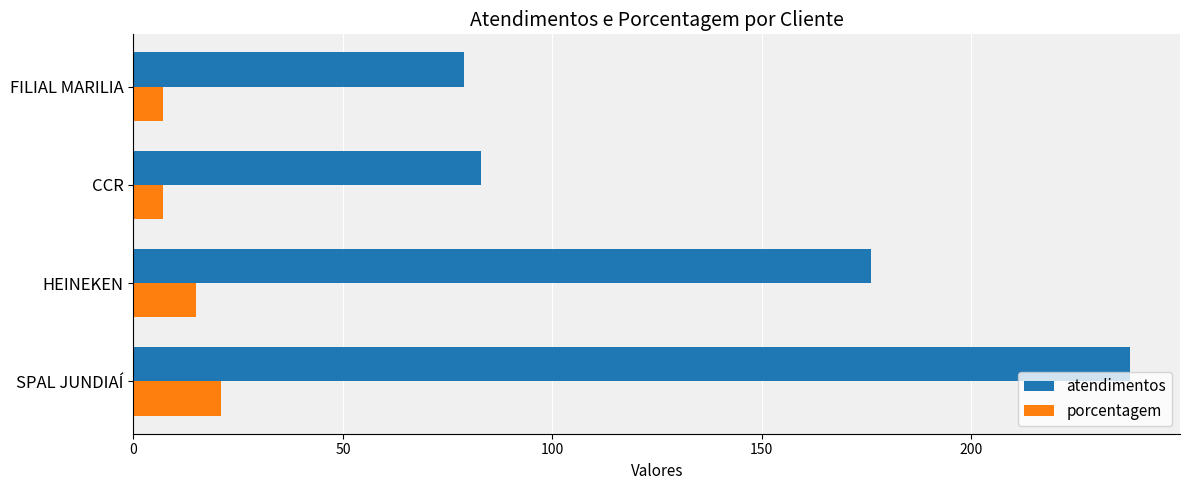

True or false: atendimentos has a value of 22 at CCR.

False